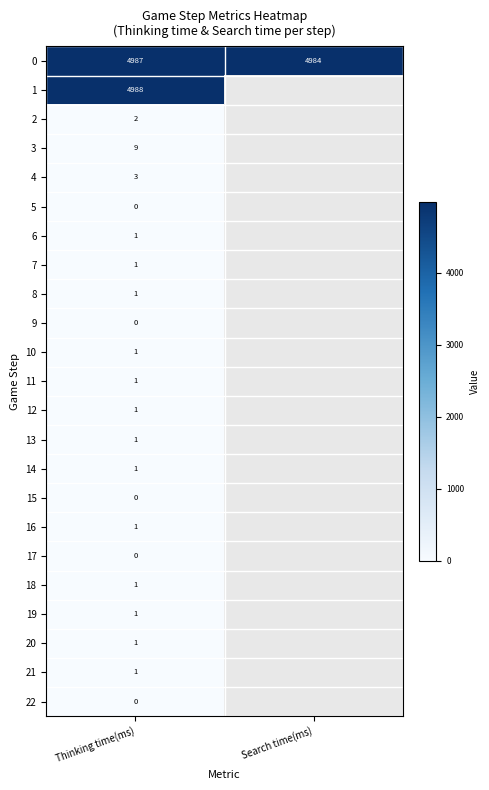

What is the total value across all series at Thinking time(ms)?

10002